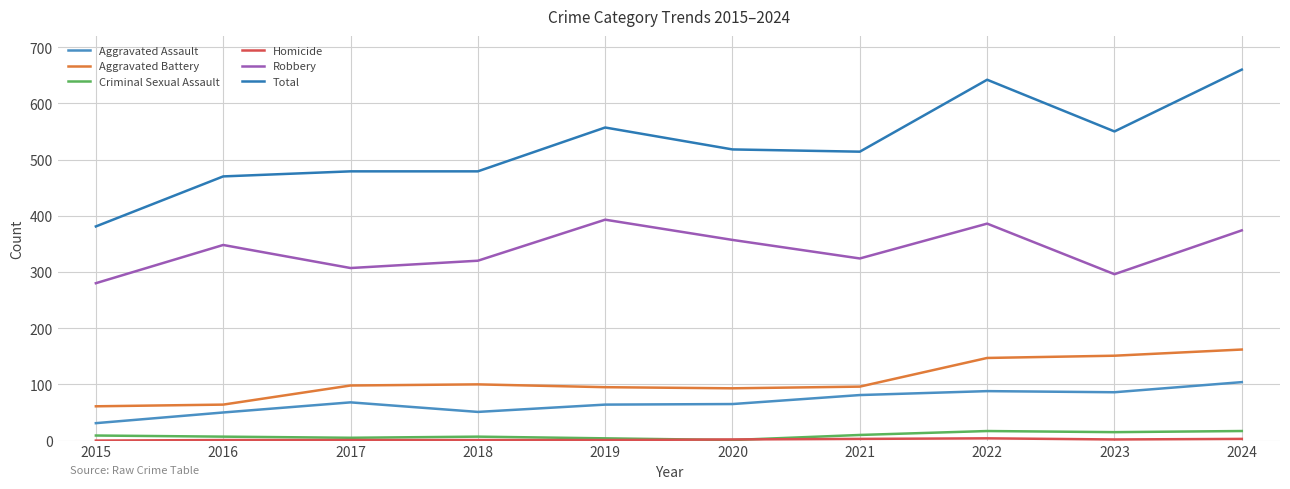

What is the sum of all Aggravated Assault values?

688